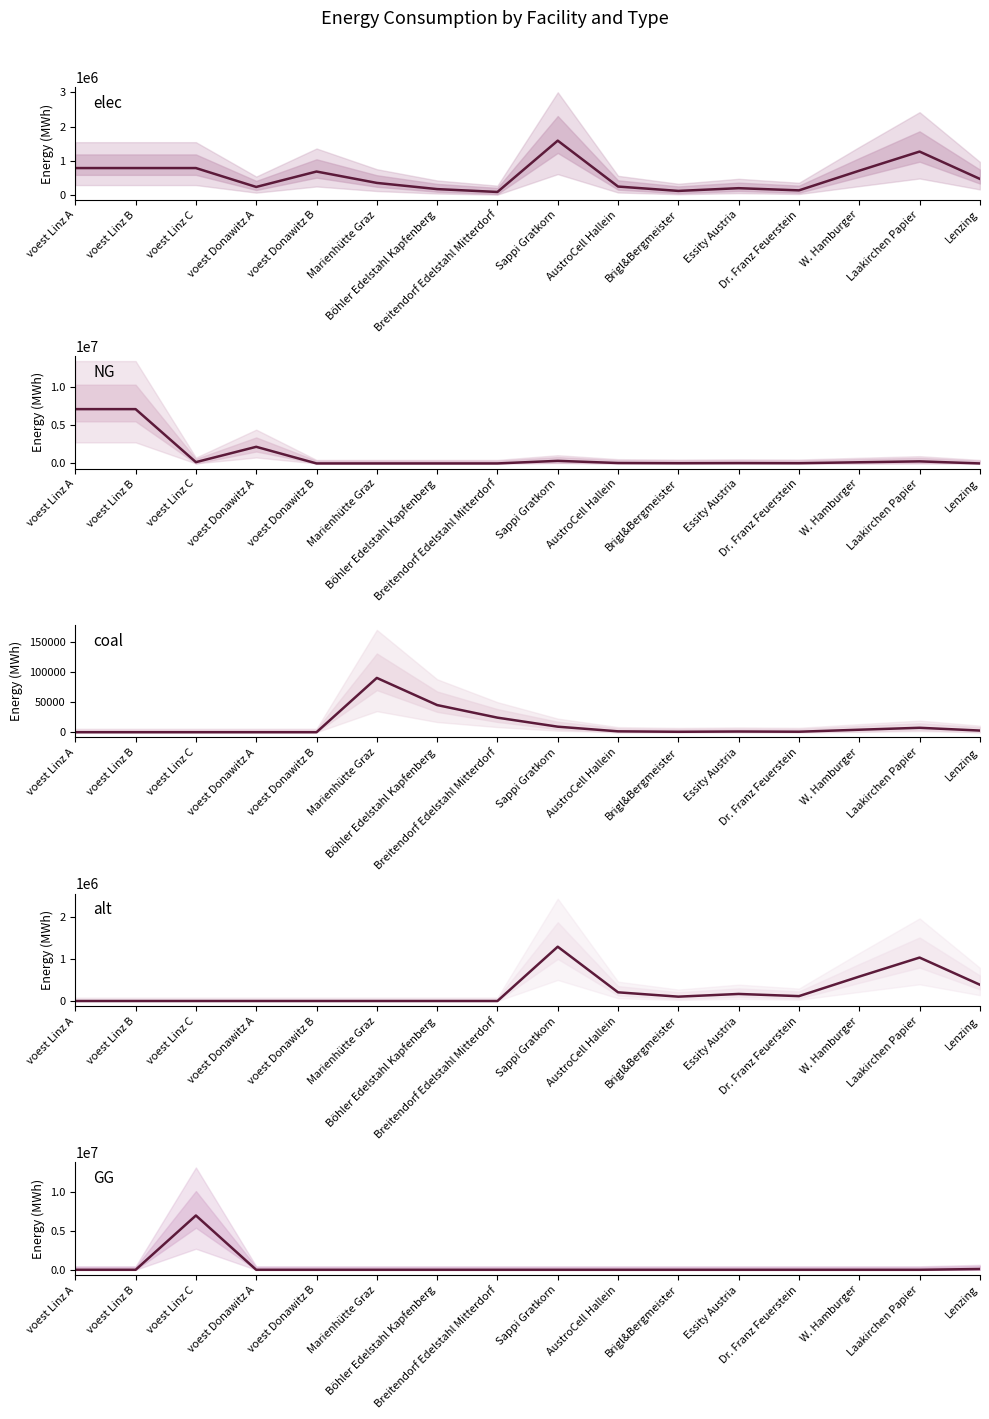

Does the chart have visible grid lines?

No